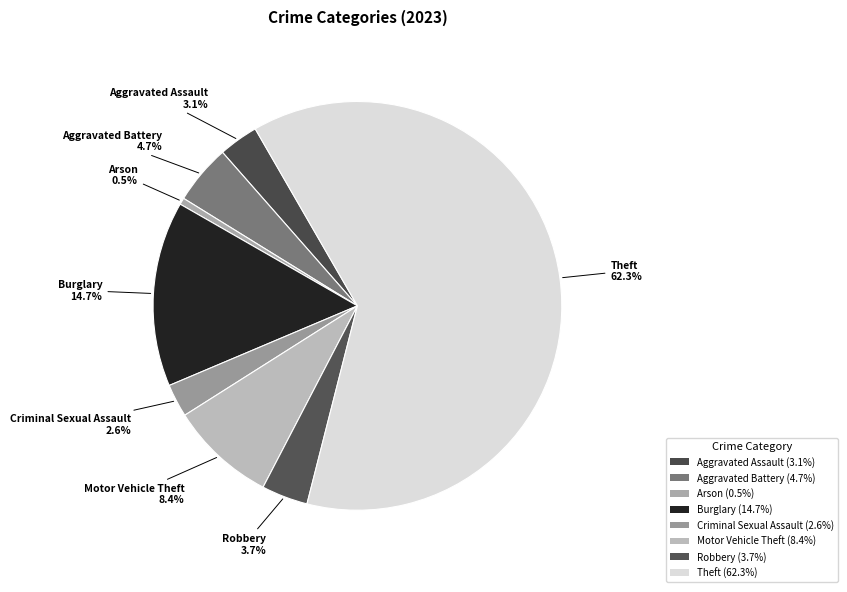

How many slices are in this pie chart?

8